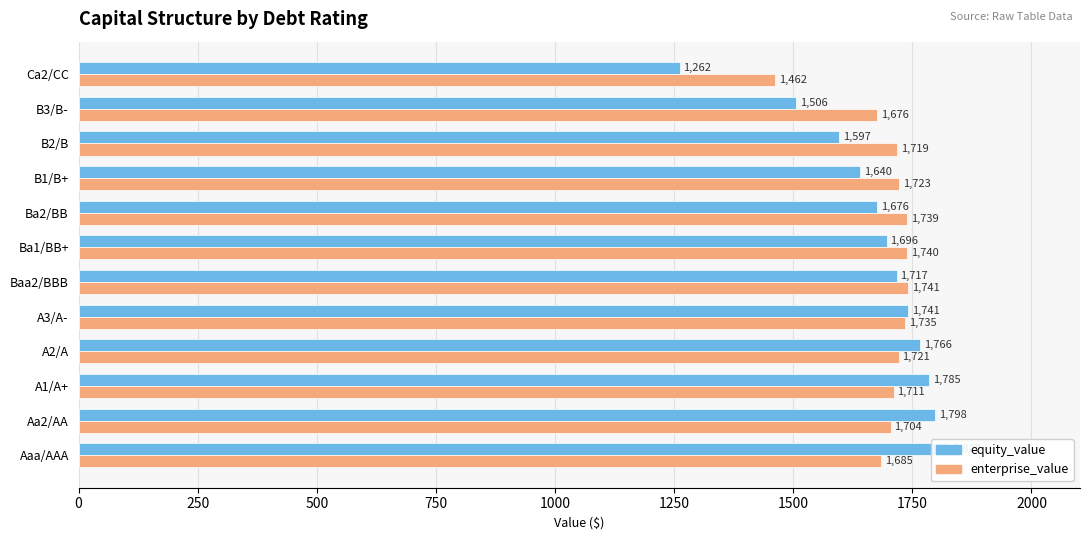

How many distinct data groups are displayed?

2